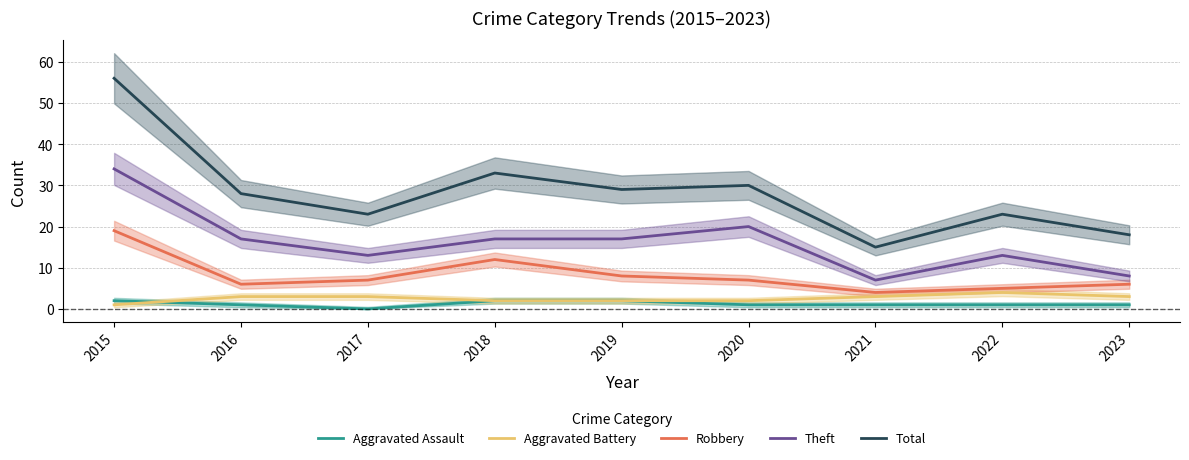

Is it true that Aggravated Assault equals 4 at 2018?

False